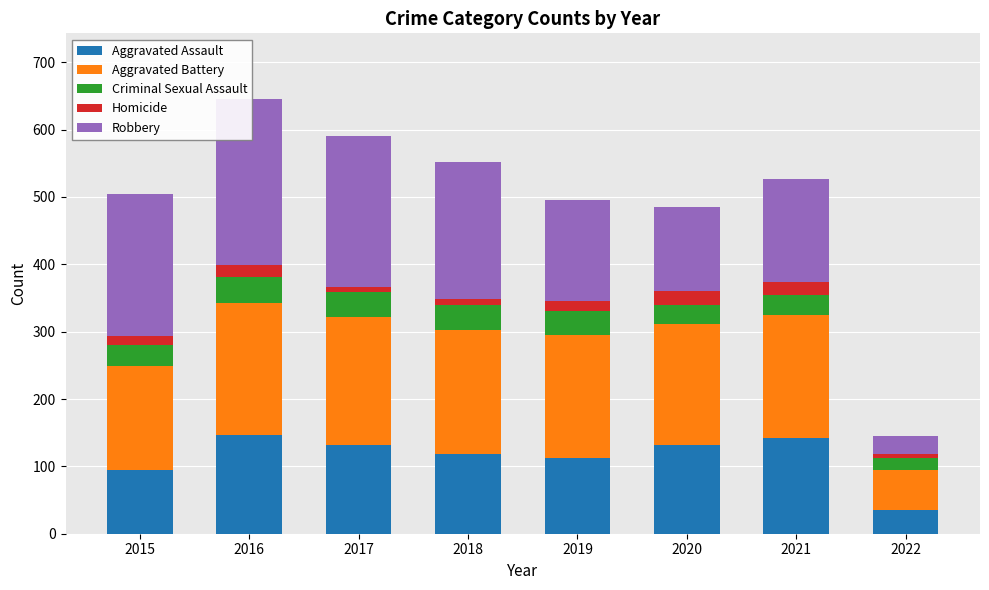

Reading right to left, what are all the values shown in this chart?

Aggravated Assault: 35	142	131	113	119	131	146	95
Aggravated Battery: 59	182	180	182	183	191	196	154
Criminal Sexual Assault: 19	30	28	36	38	37	39	31
Homicide: 5	20	22	14	8	8	18	13
Robbery: 27	153	124	150	204	224	247	212